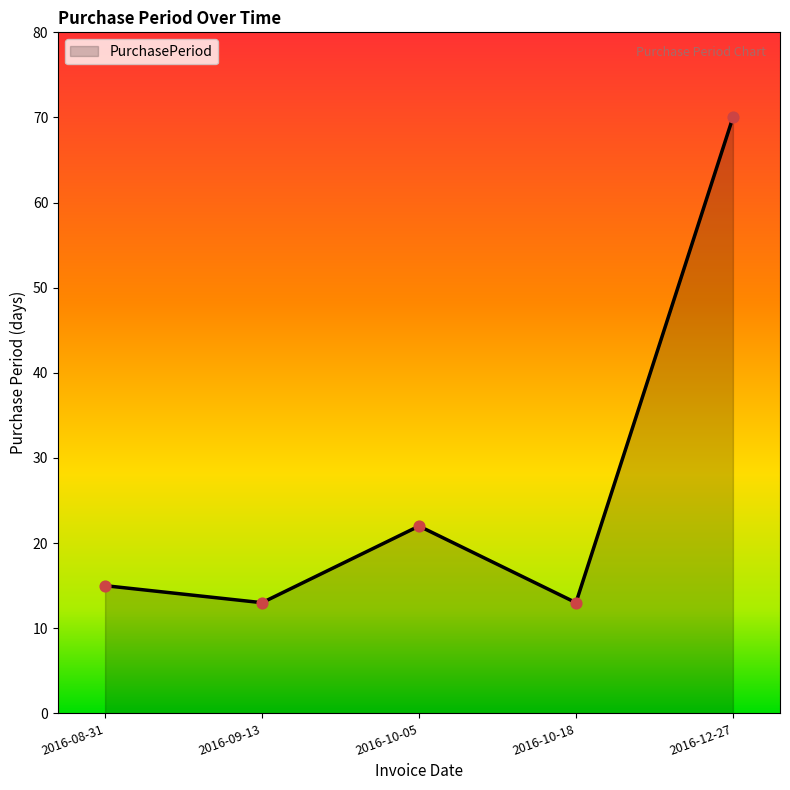

What is the change in value from 2016-08-31 to 2016-09-13?

-2